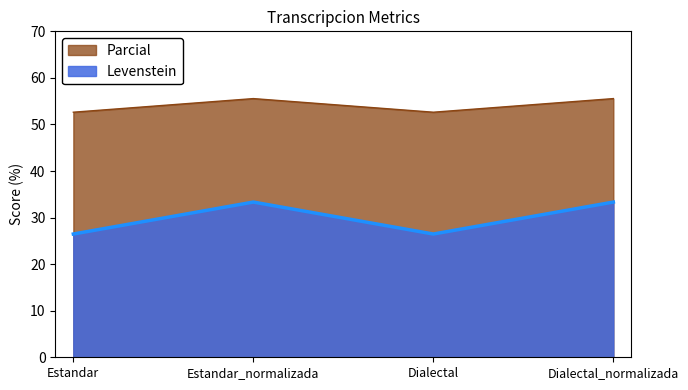

Which series has the widest spread of values?

Levenstein